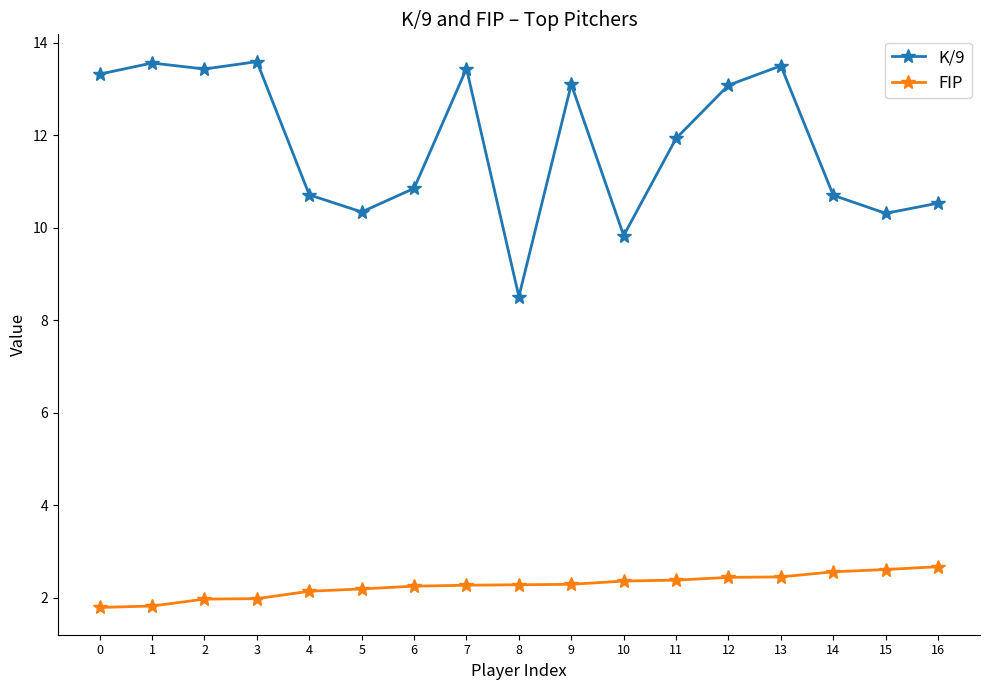

What is the sum of all K/9 values?

200.7